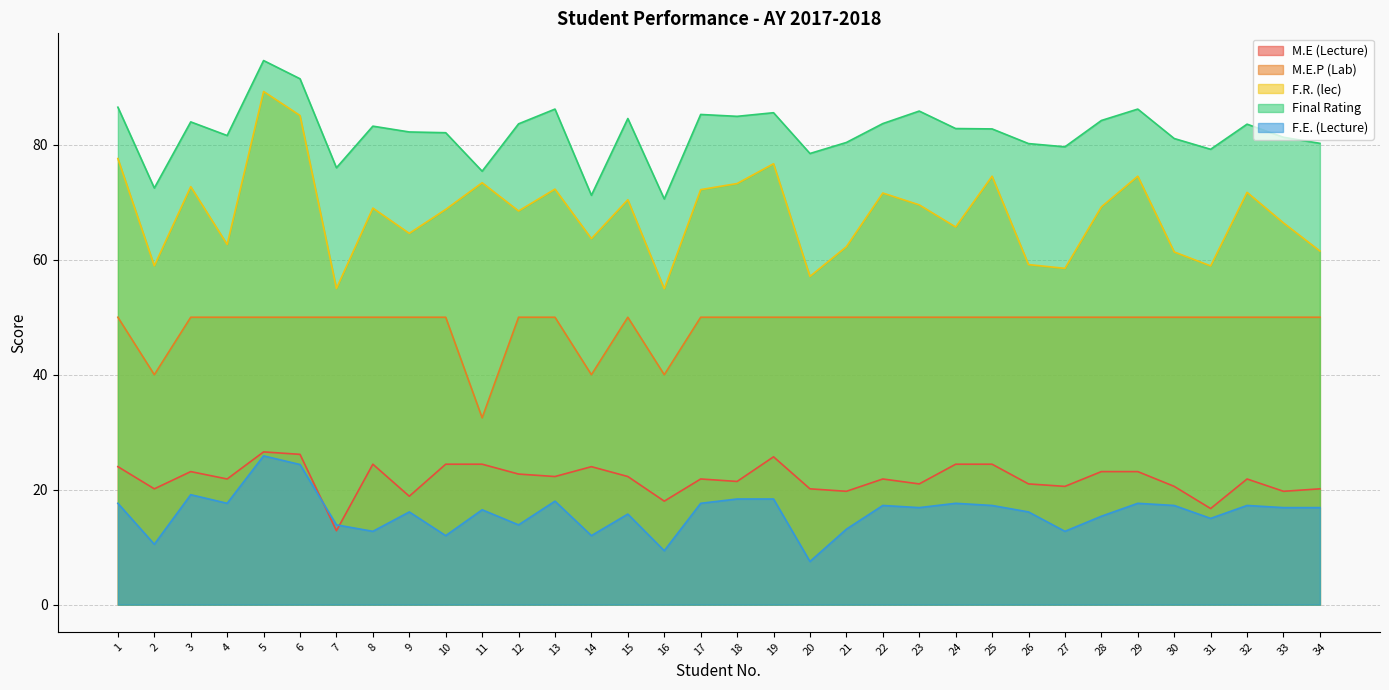

True or false: Final Rating has more than 2 interior local peaks.

True